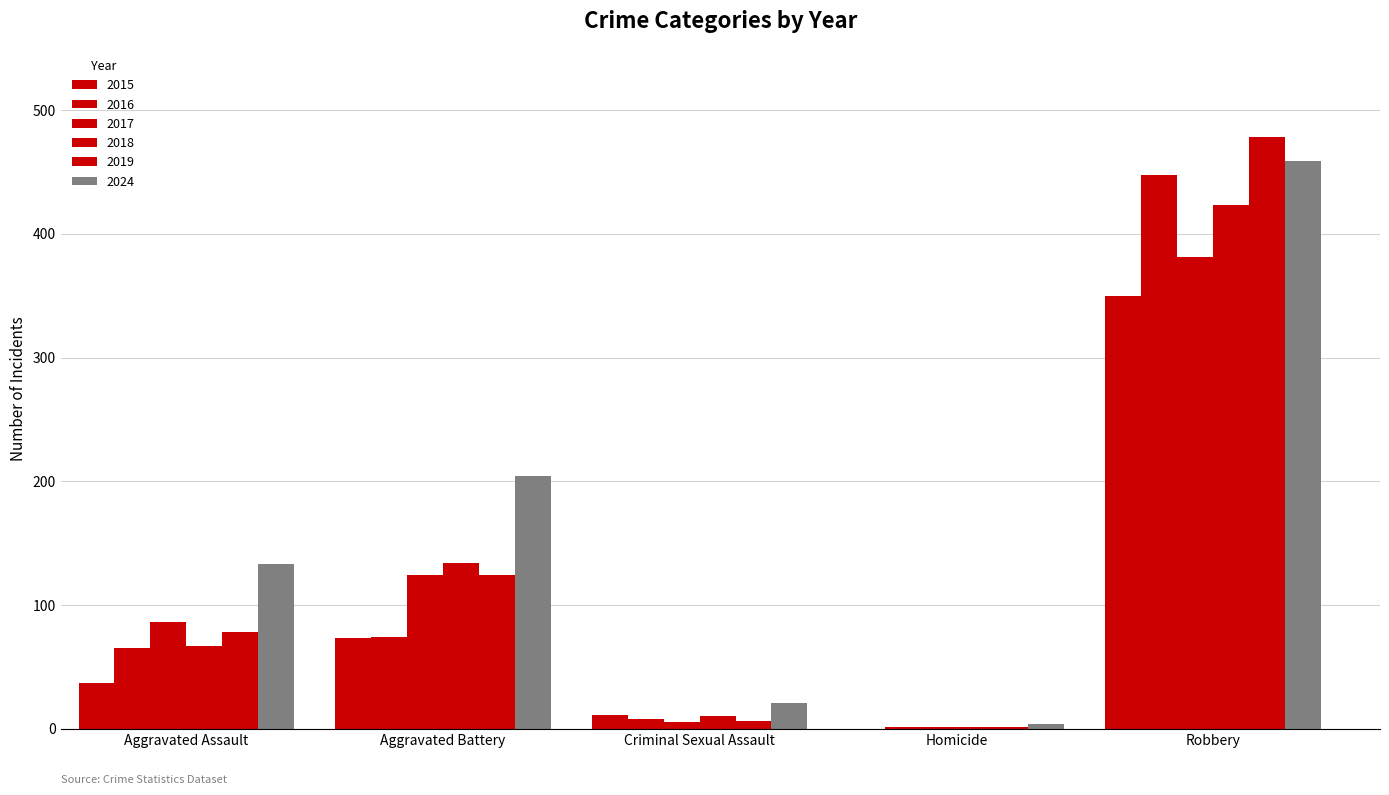

At Homicide, list the series in order from largest to smallest.

2024, 2016, 2017, 2018, 2019, 2015